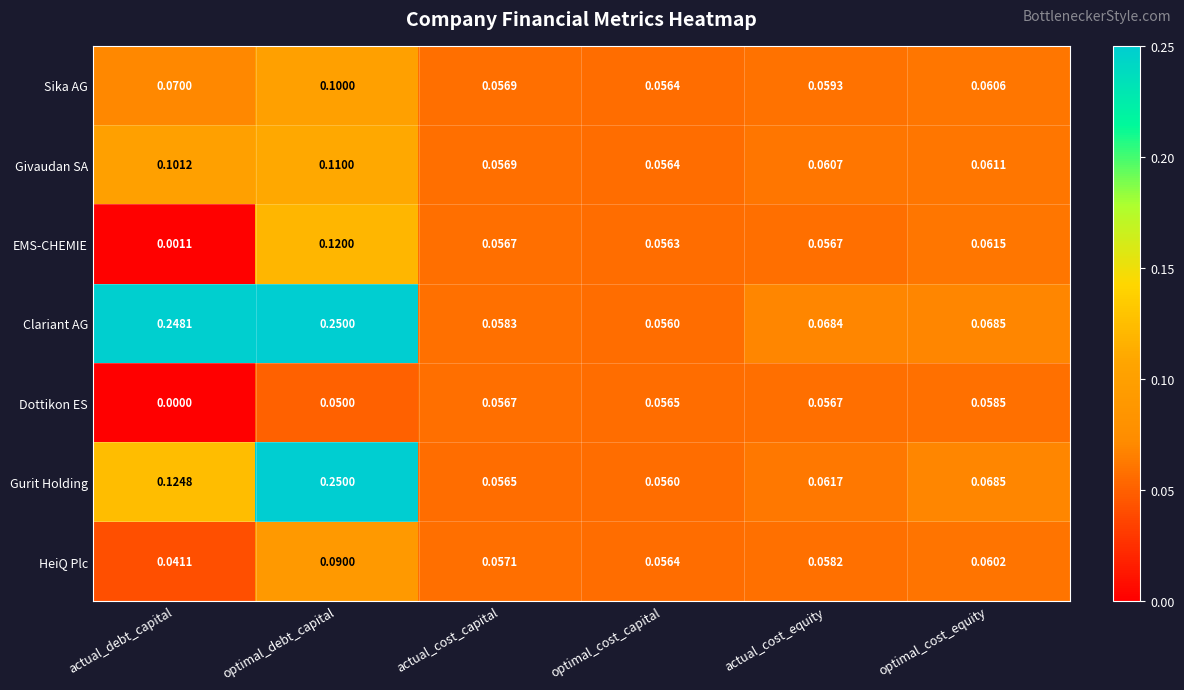

Between optimal_debt_capital and actual_cost_equity, which series saw the biggest shift?

Gurit Holding